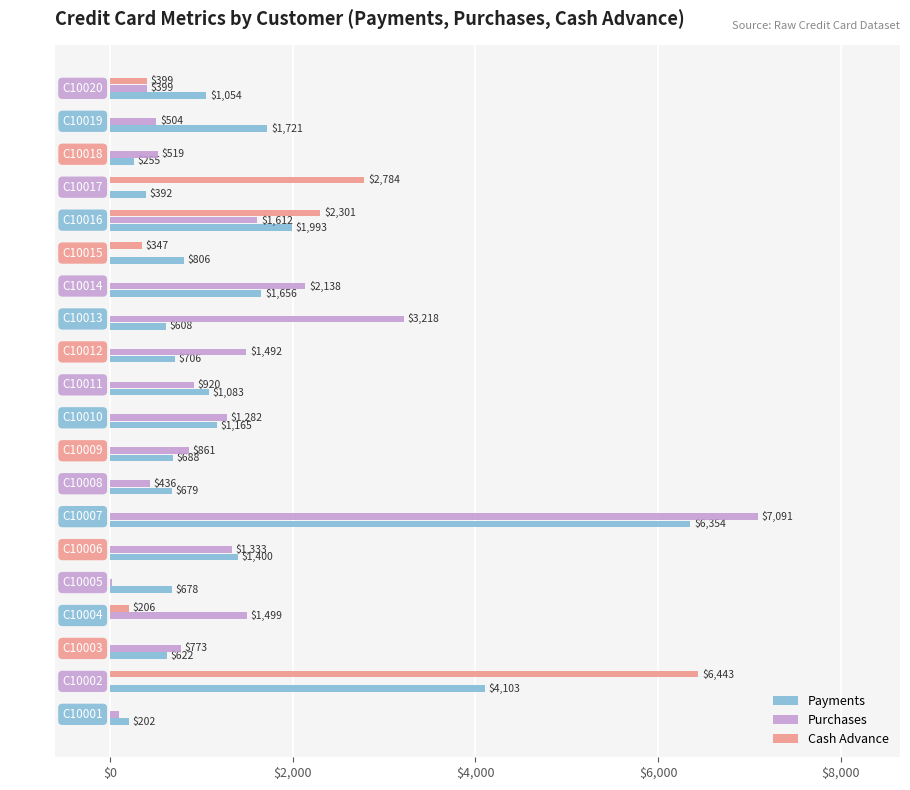

Which series changed the most between C10005 and C10007?

Purchases